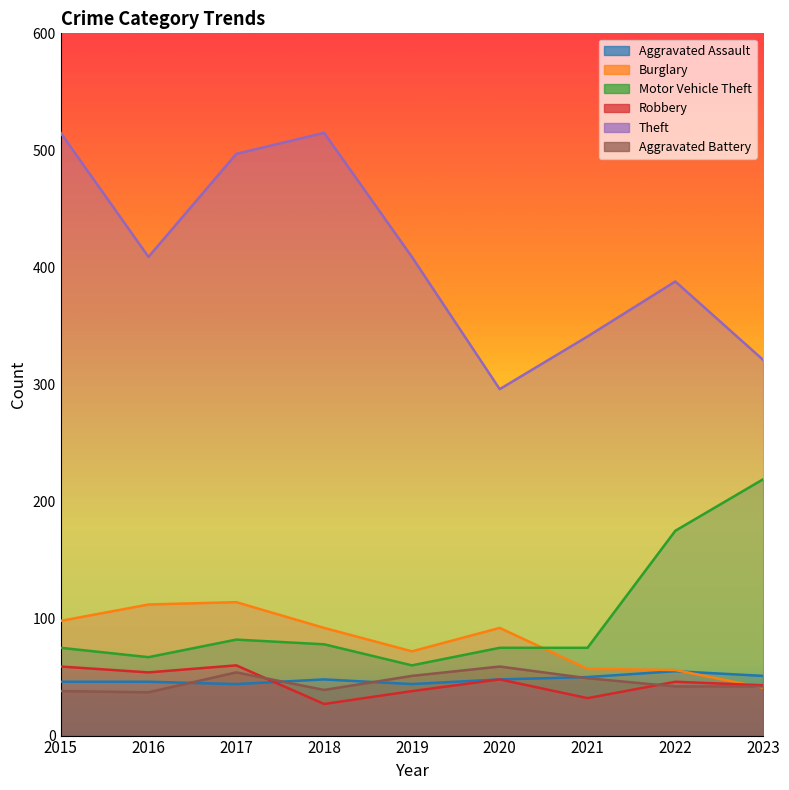

List the series in order of their peak value, lowest first.

Aggravated Assault, Aggravated Battery, Robbery, Burglary, Motor Vehicle Theft, Theft